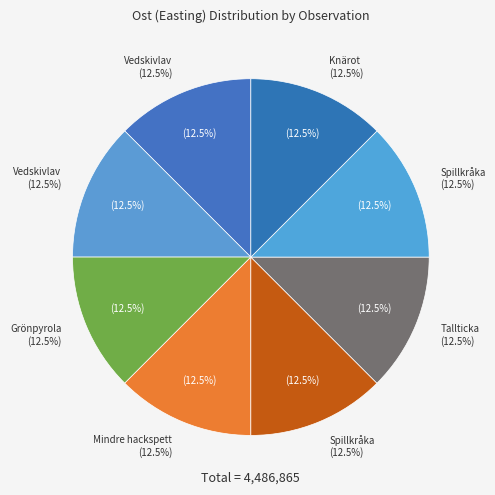

What percentage is the Vedskivlav (127354168) slice, to the nearest percent?

12%